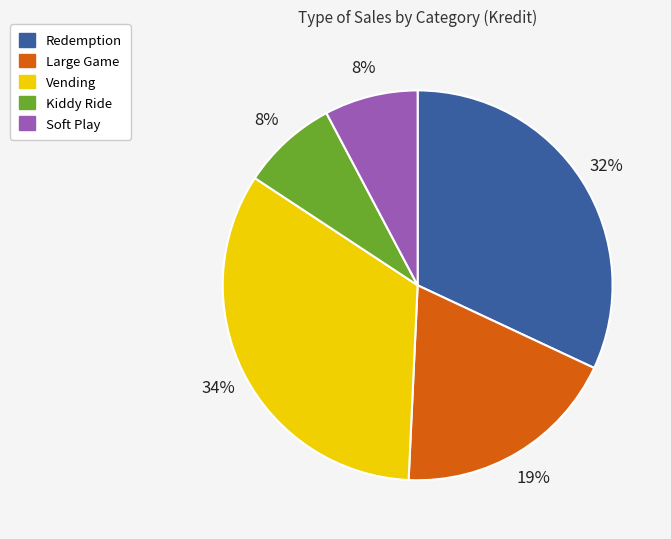

To the nearest percent, what is the difference between the largest and smallest slice percentages?

26%